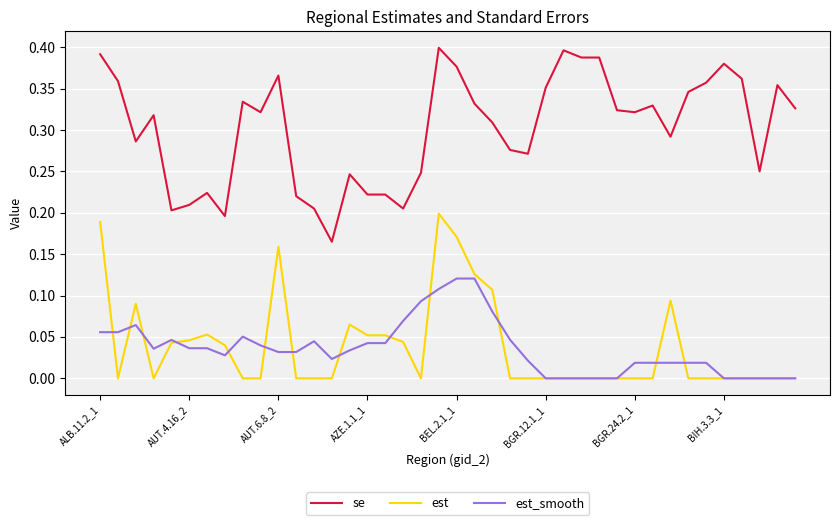

What are all the series names shown in the legend?

se, est, est_smooth